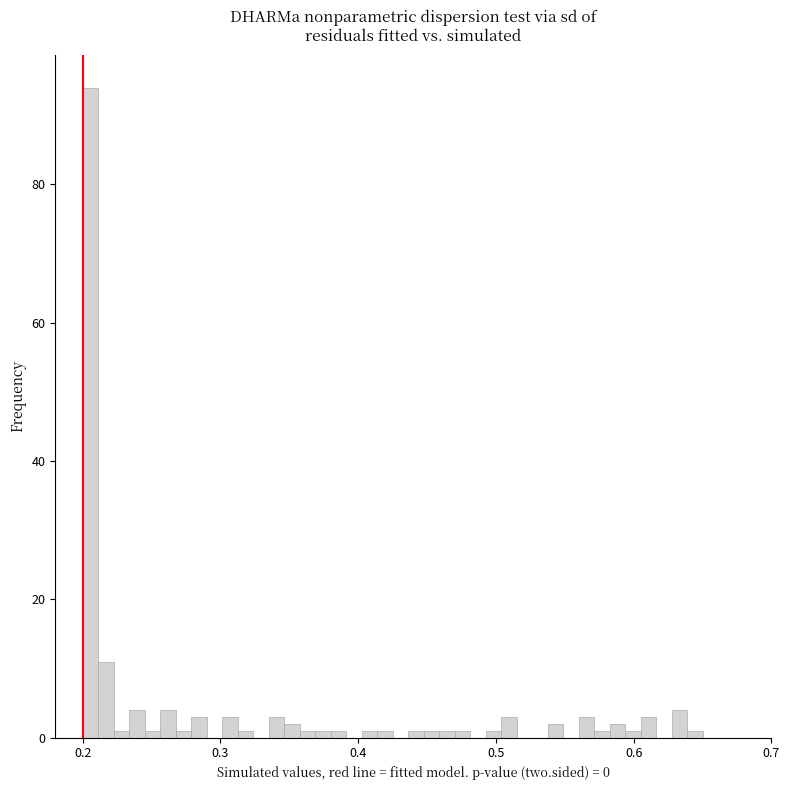

Read against the x-axis, roughly where is the centre of the tallest bar?

0.21